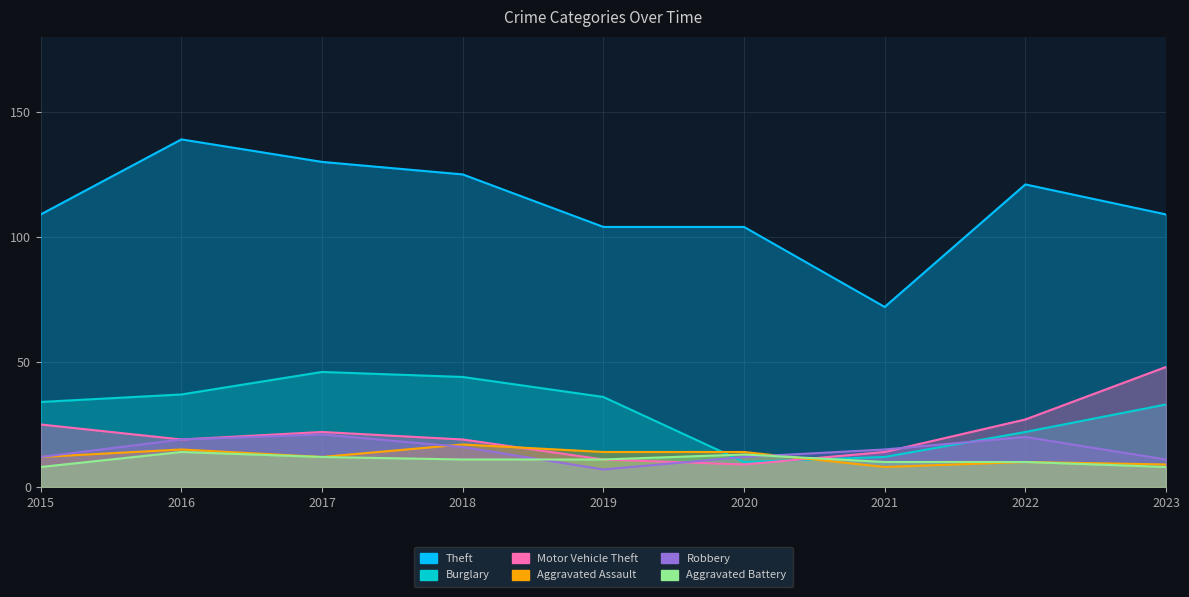

Which series changed the most between 2018 and 2020?

Burglary